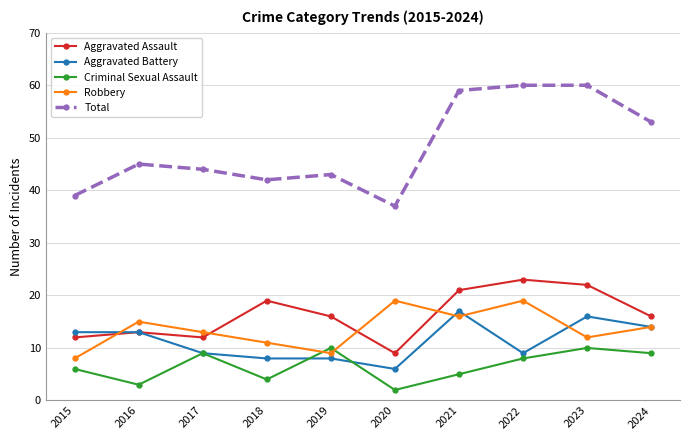

Between 2020 and 2022, which series saw the biggest shift?

Total